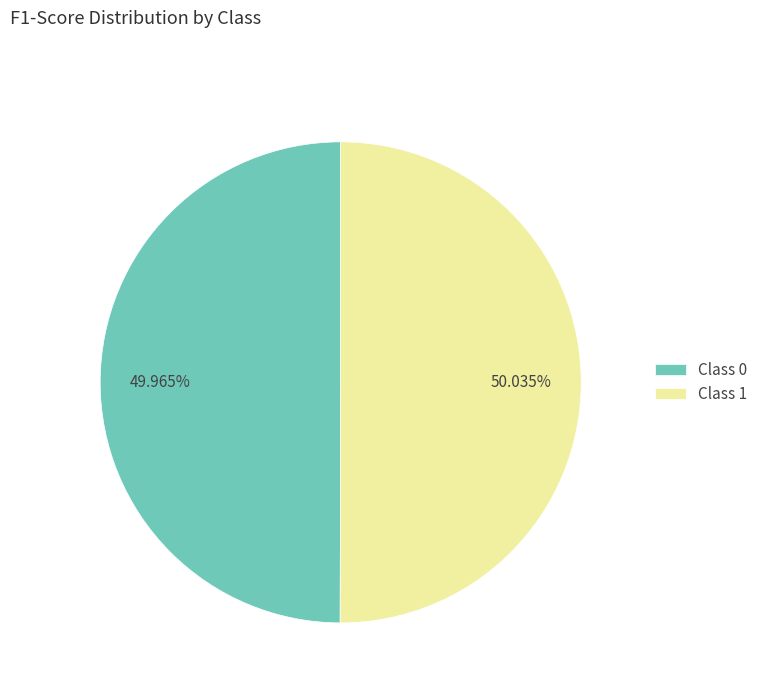

How many segments does this pie chart have?

2